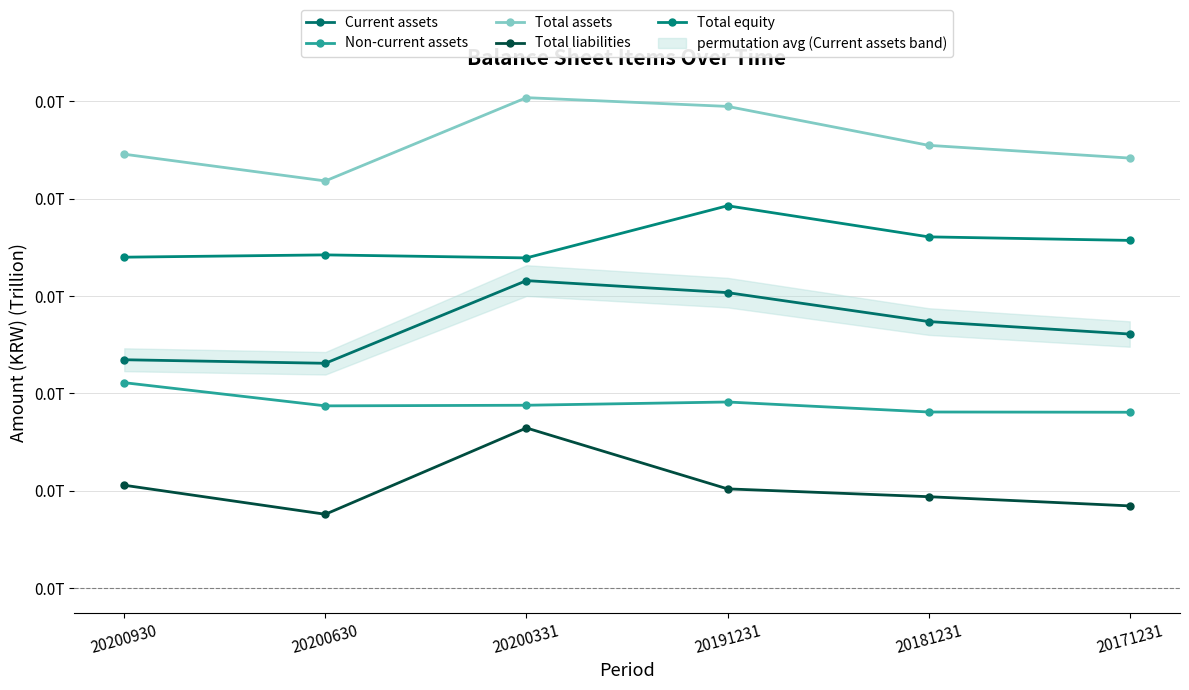

Between 20200331 and 20191231, which series saw the biggest shift?

Total liabilities